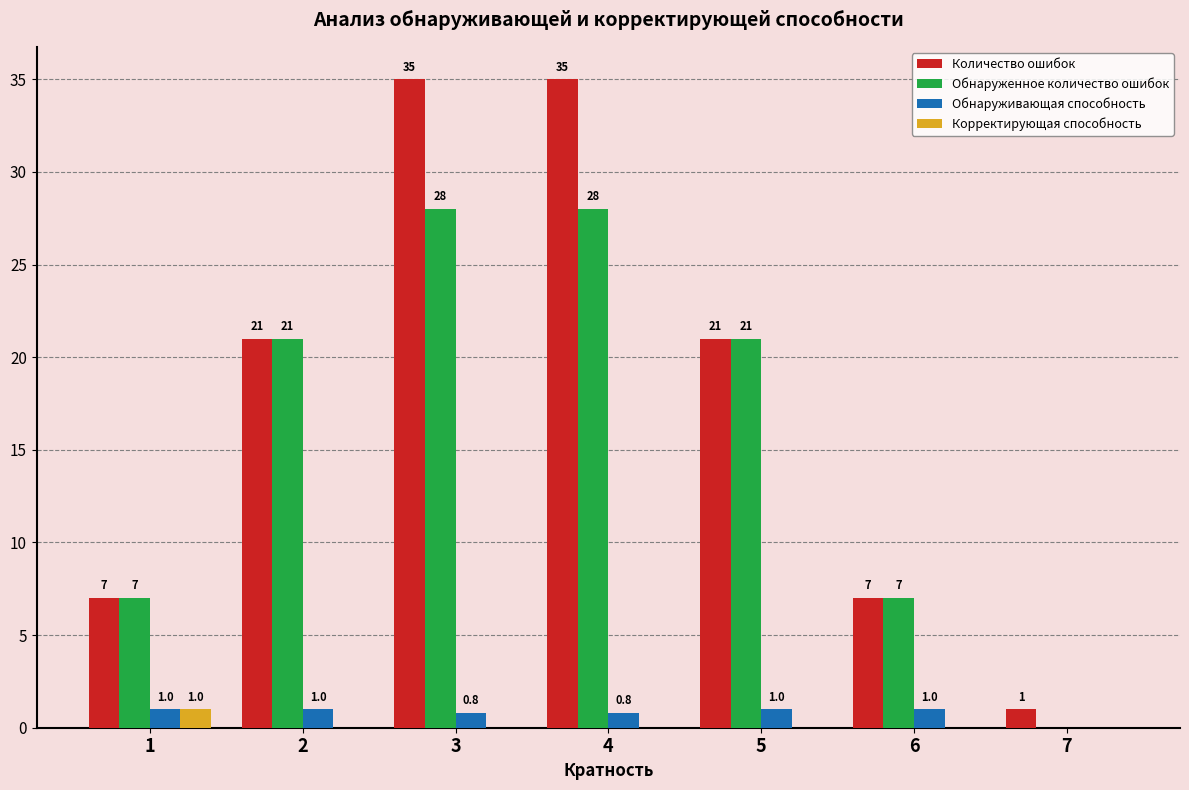

Which series changed the most between 3 and 5?

Количество ошибок